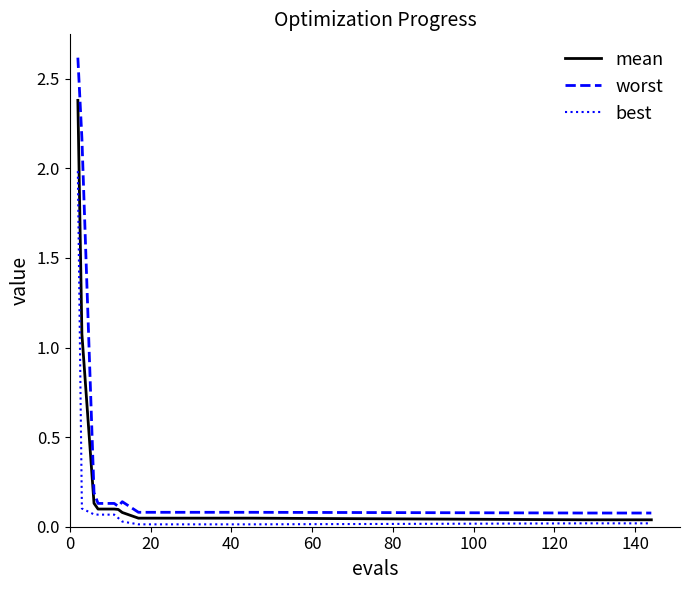

What is the difference between the second highest and second lowest values in the worst series?

2.1